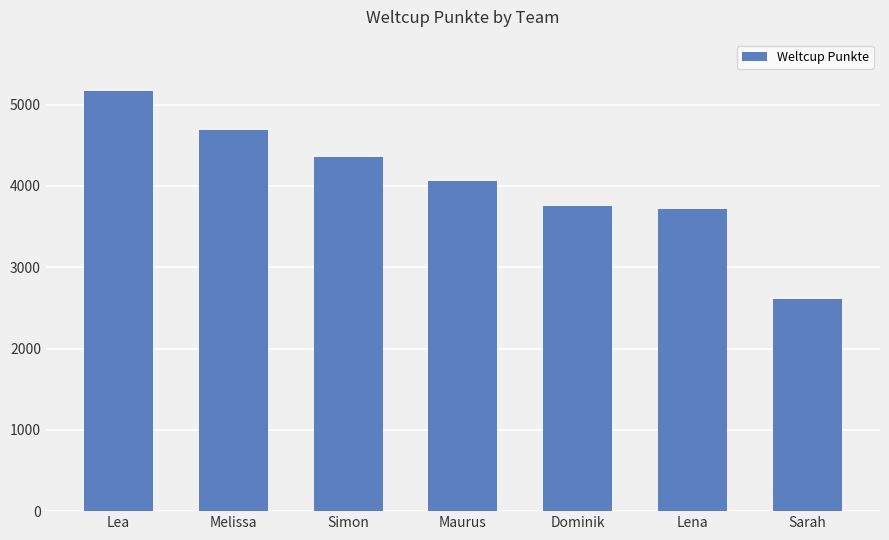

How many bars are there in total?

7